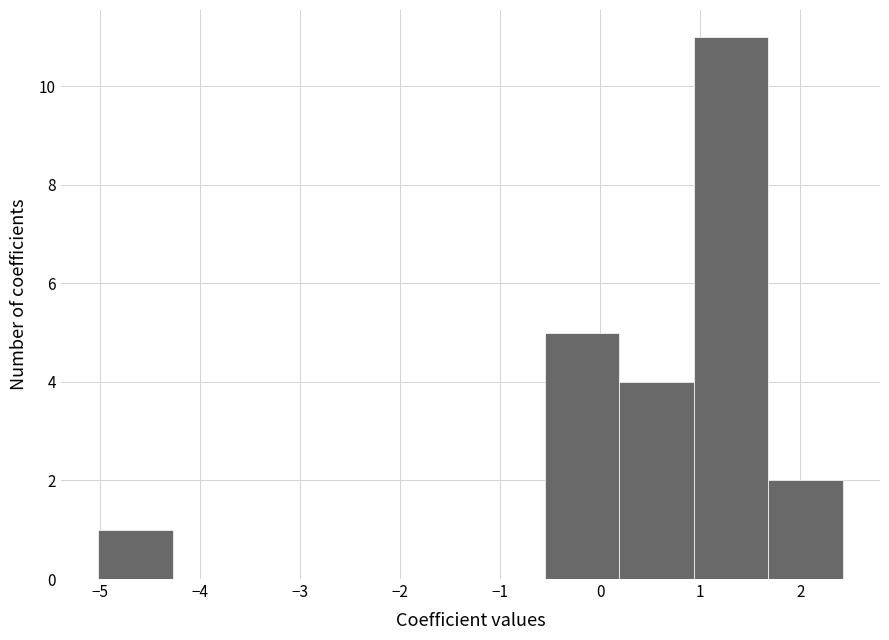

Reading left to right, list every bar in this chart as the range it spans on the x-axis followed by its height. Neither the bar edges nor the heights are printed on the chart, so give them approximately, as read against the axes.

-5.0 to -4.3: 1
-4.3 to -3.5: 0
-3.5 to -2.8: 0
-2.8 to -2.0: 0
-2.0 to -1.3: 0
-1.3 to -0.6: 0
-0.6 to 0.2: 5
0.2 to 0.9: 4
0.9 to 1.7: 11
1.7 to 2.4: 2